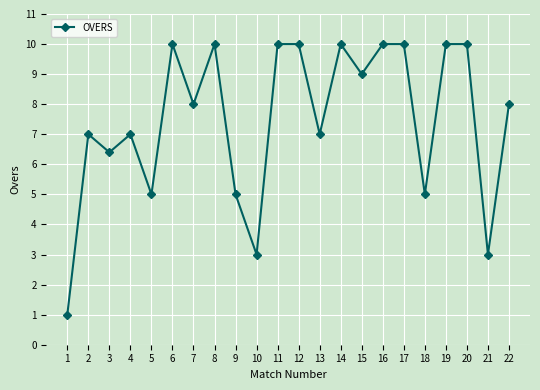

What is the difference between the second highest and minimum values?

9.0